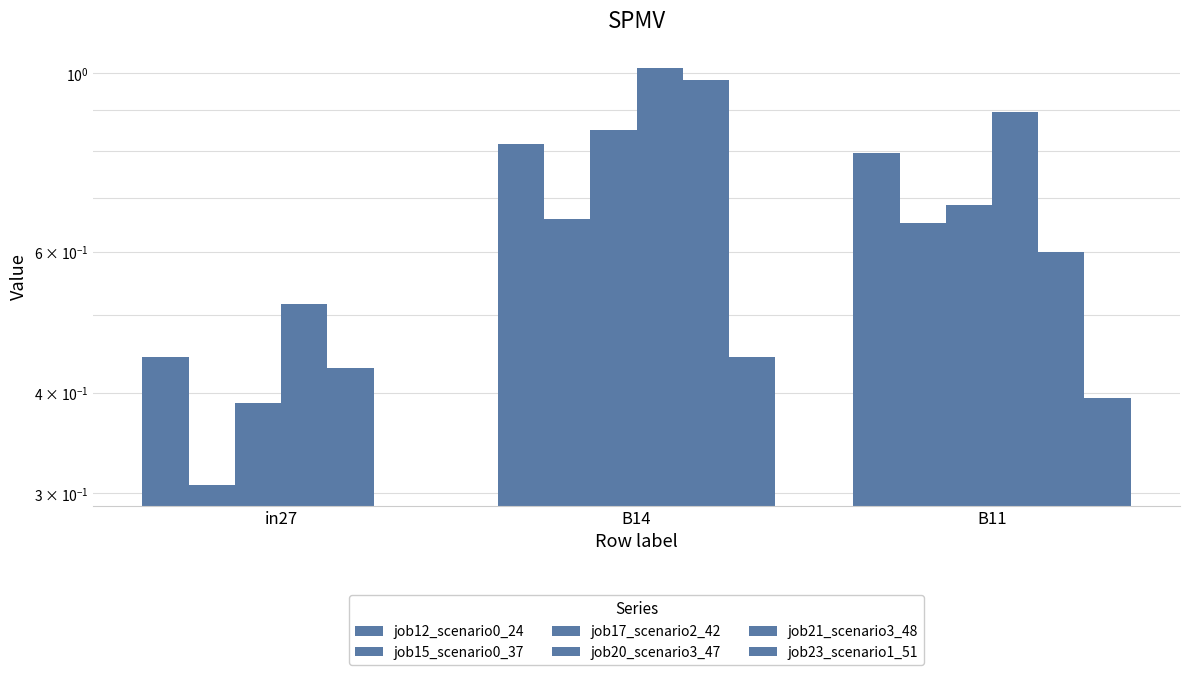

Which series has the largest range (max minus min)?

job21_scenario3_48